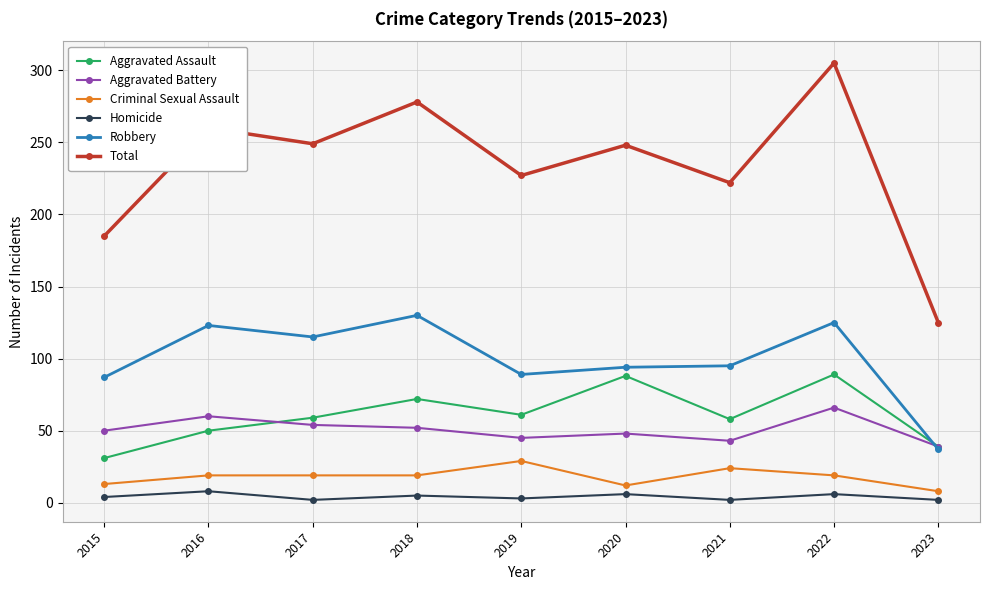

At how many categories does at least one series exceed 100?

9